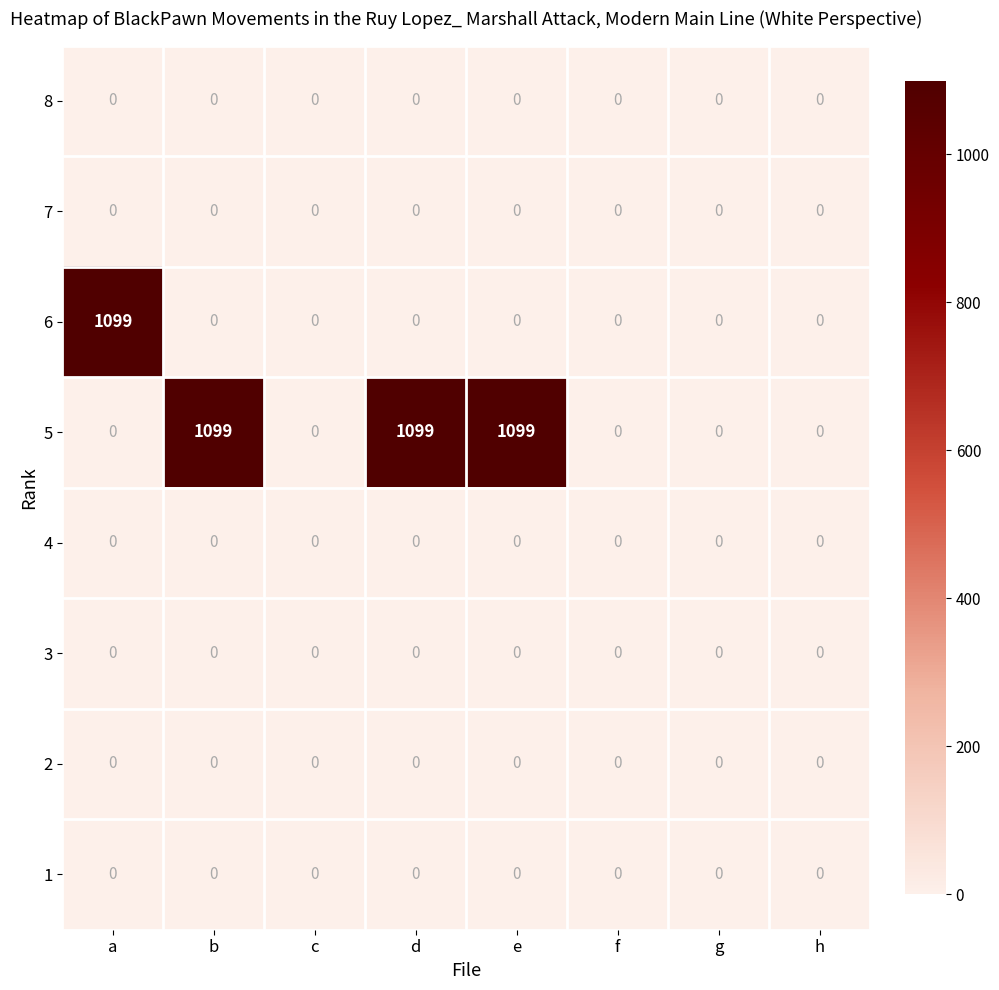

Between a and c, which series saw the biggest shift?

6